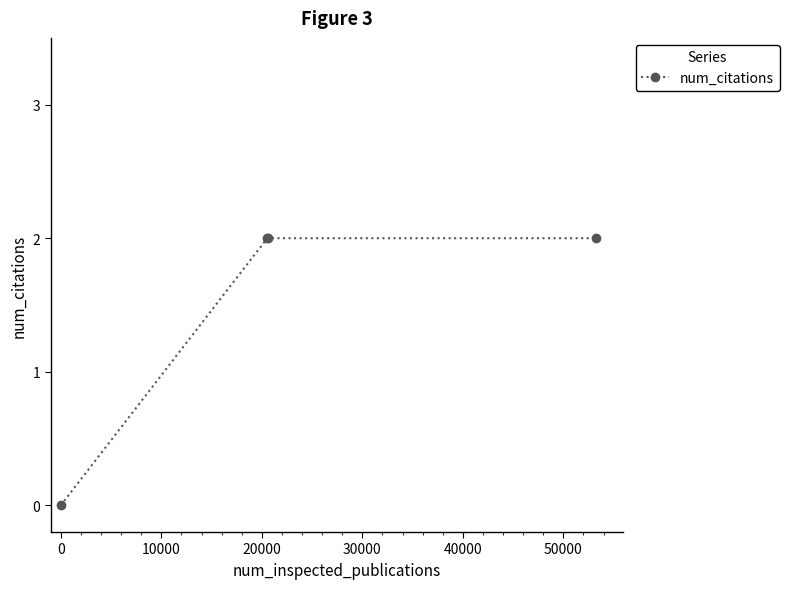

What is the sum of all values?

6